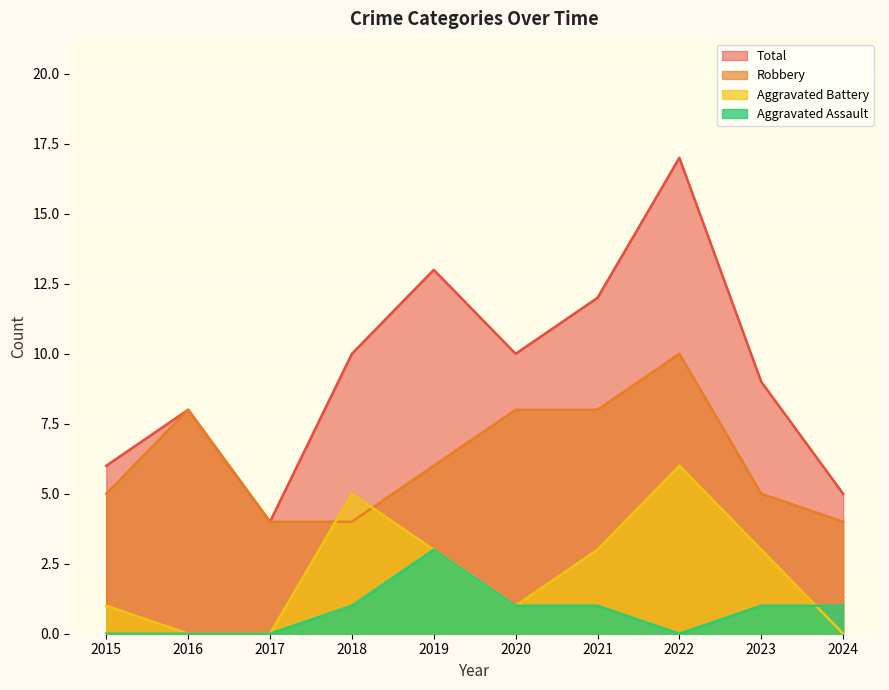

Which series has the largest range (max minus min)?

Total